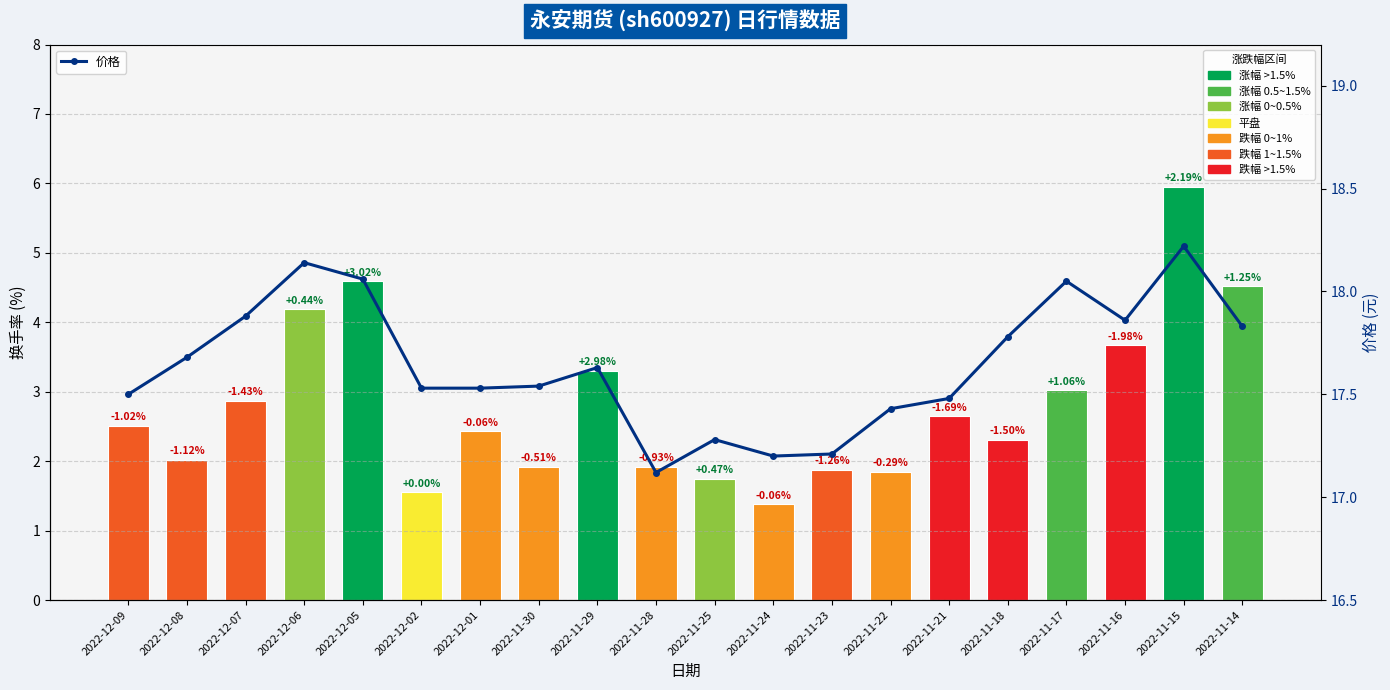

What is the label of the 1st bar from the left?

2022-12-09